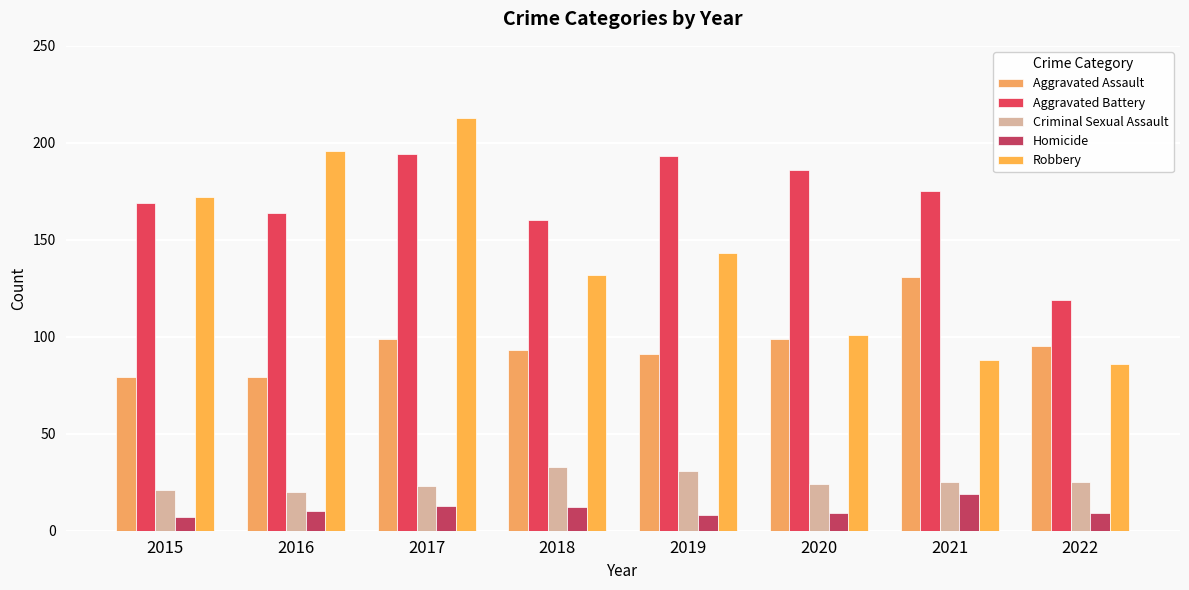

What is the difference between the Aggravated Assault values at 2019 and 2021?

40